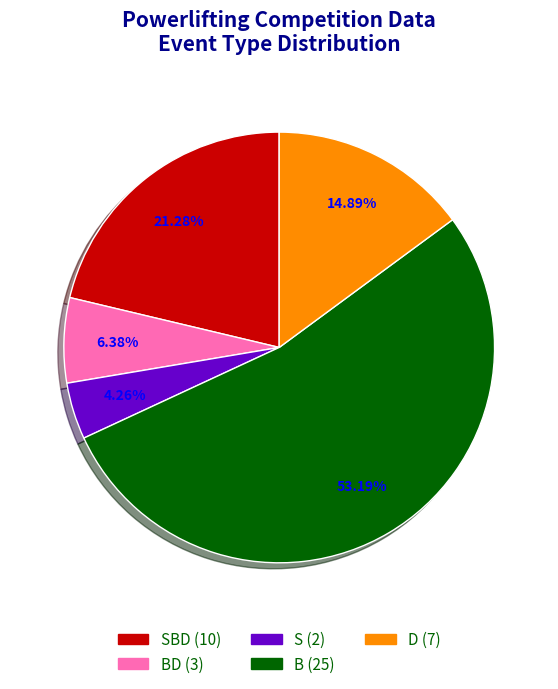

Does any single category account for the majority?

Yes